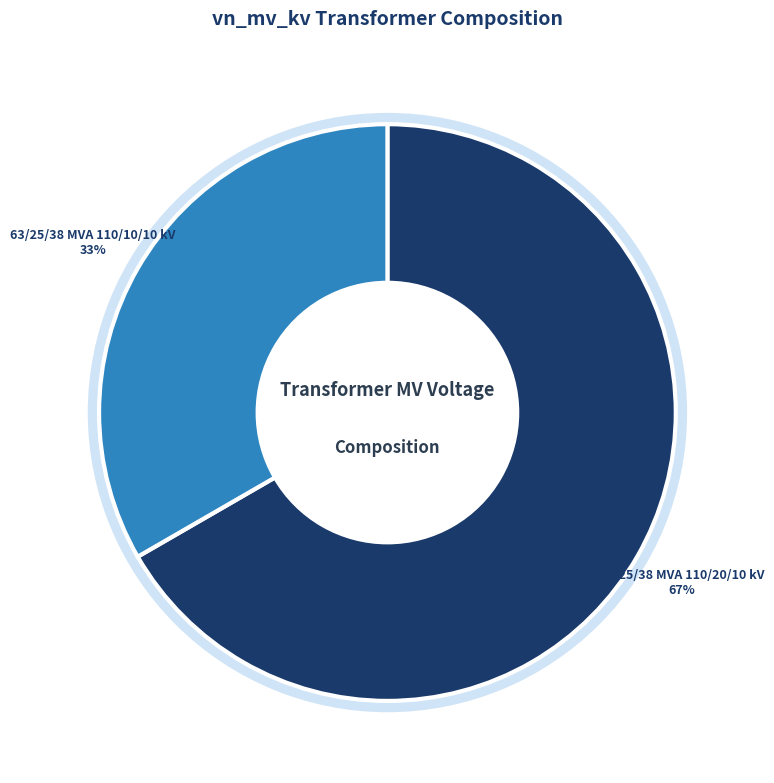

Does any single category account for the majority?

Yes